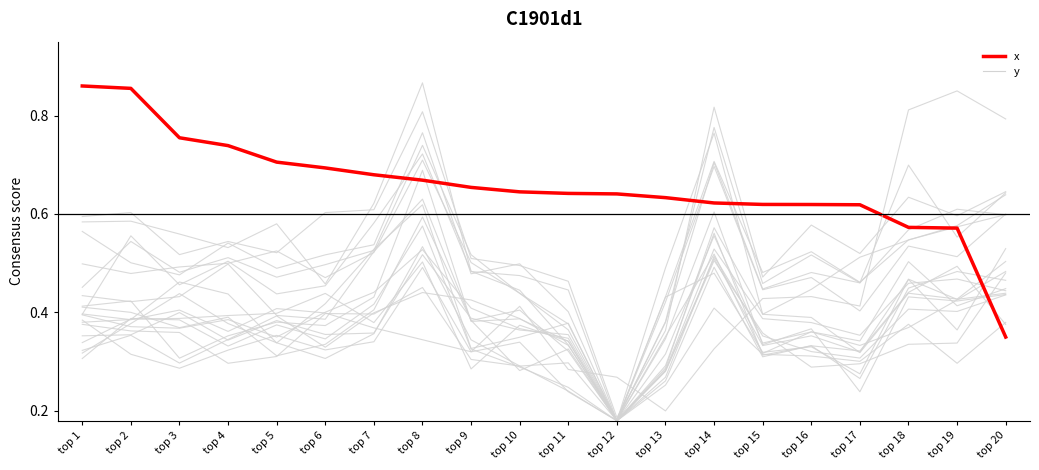

What is the value of the y point at the 3rd from the left?

0.4